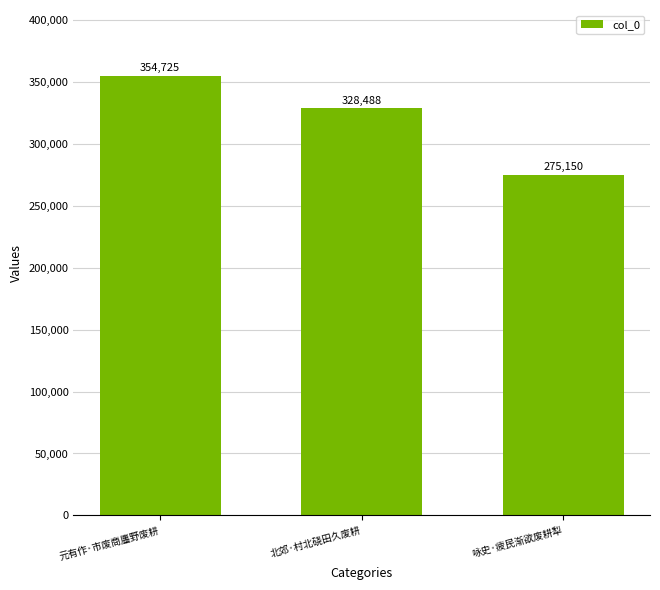

What is the greatest value displayed?

354725